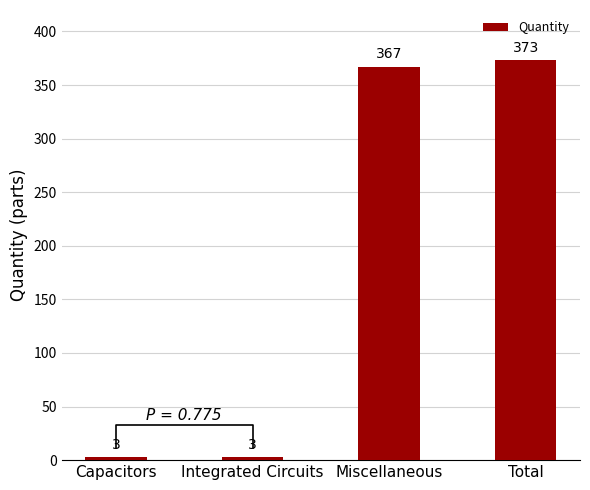

Between Total and Integrated Circuits, which is larger?

Total